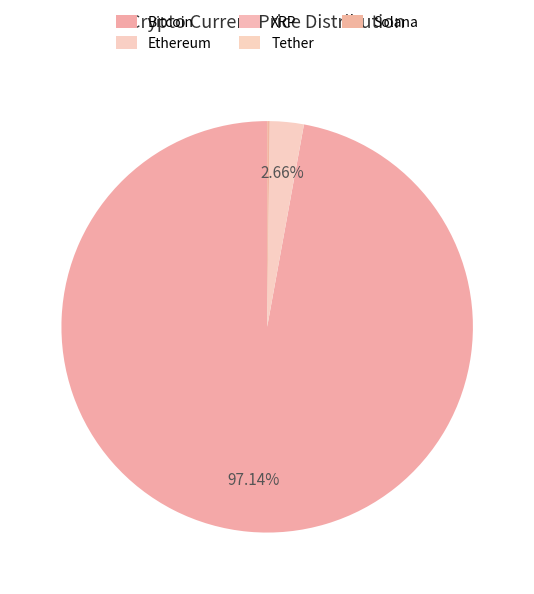

What portion of the pie excludes Tether?

100.0%